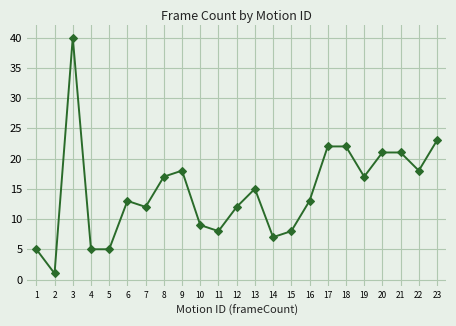

What is the maximum value shown in the chart?

40